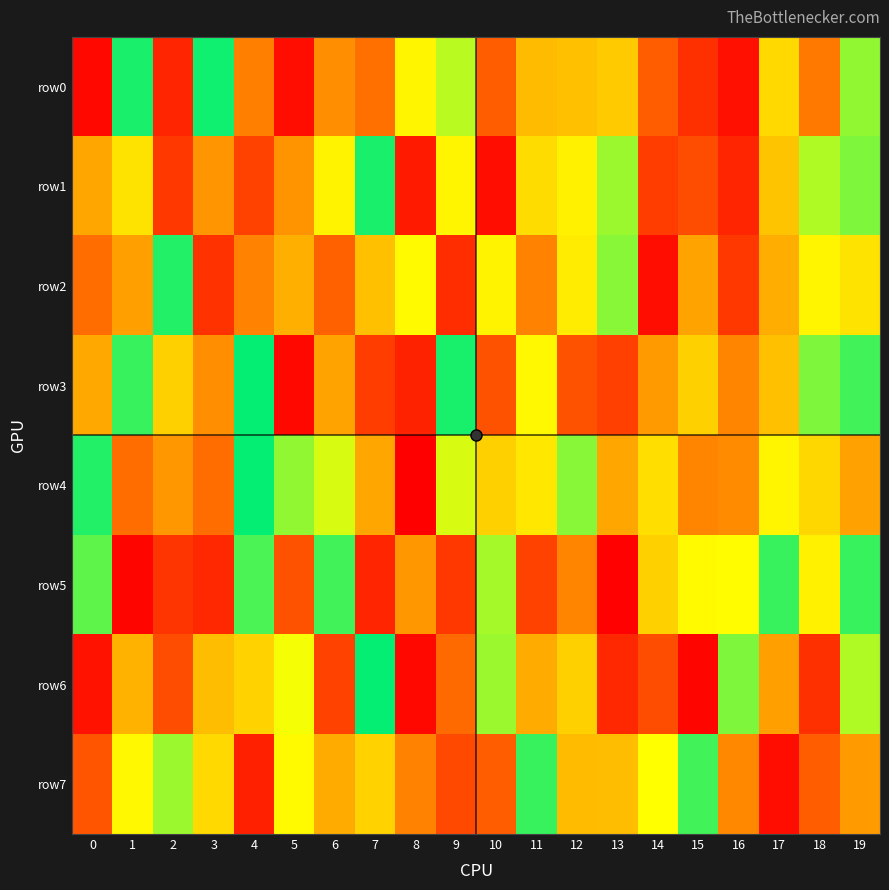

Rank the series by their maximum value, from lowest to highest.

row4, row1, row5, row3, row7, row2, row0, row6